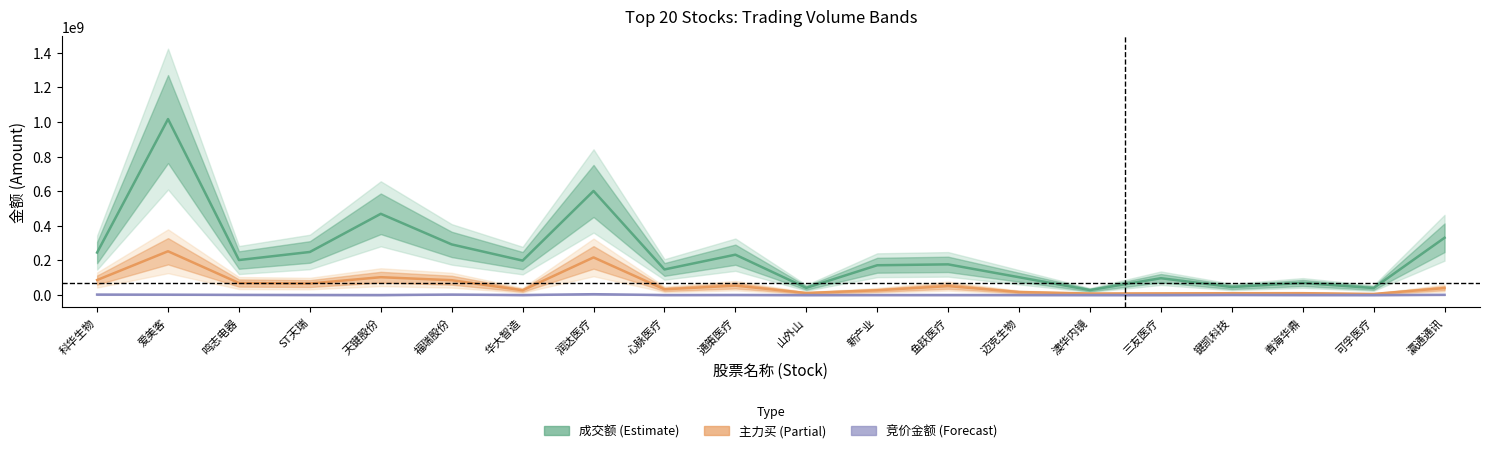

What is the value of the 成交额 point at the 1st from the left?

245632259